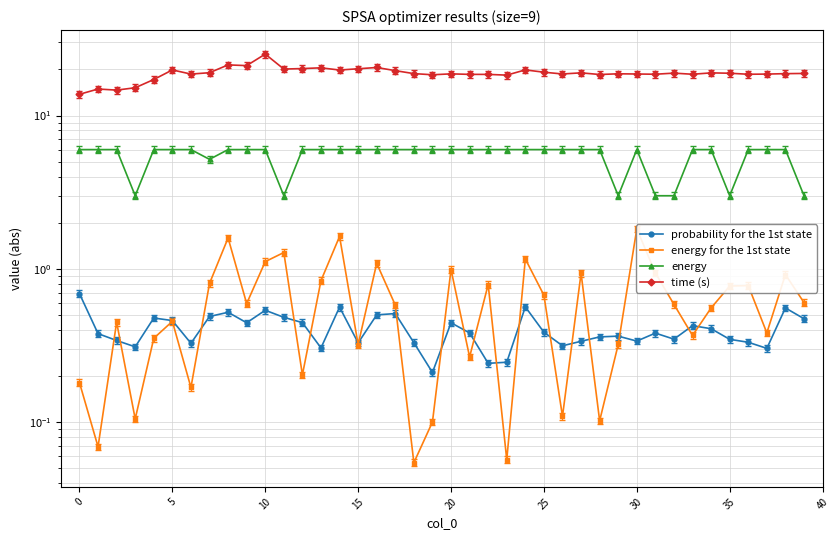

True or false: probability for the 1st state and energy intersect in this chart.

False